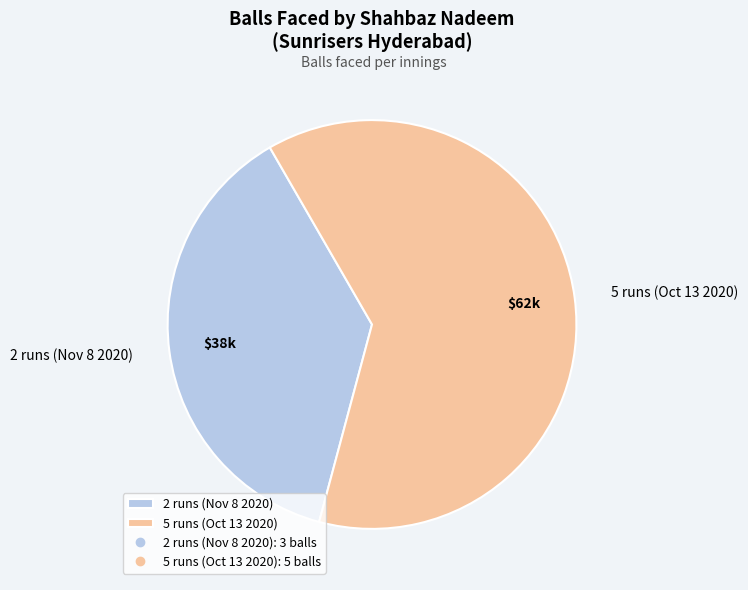

How many slices are in this pie chart?

2